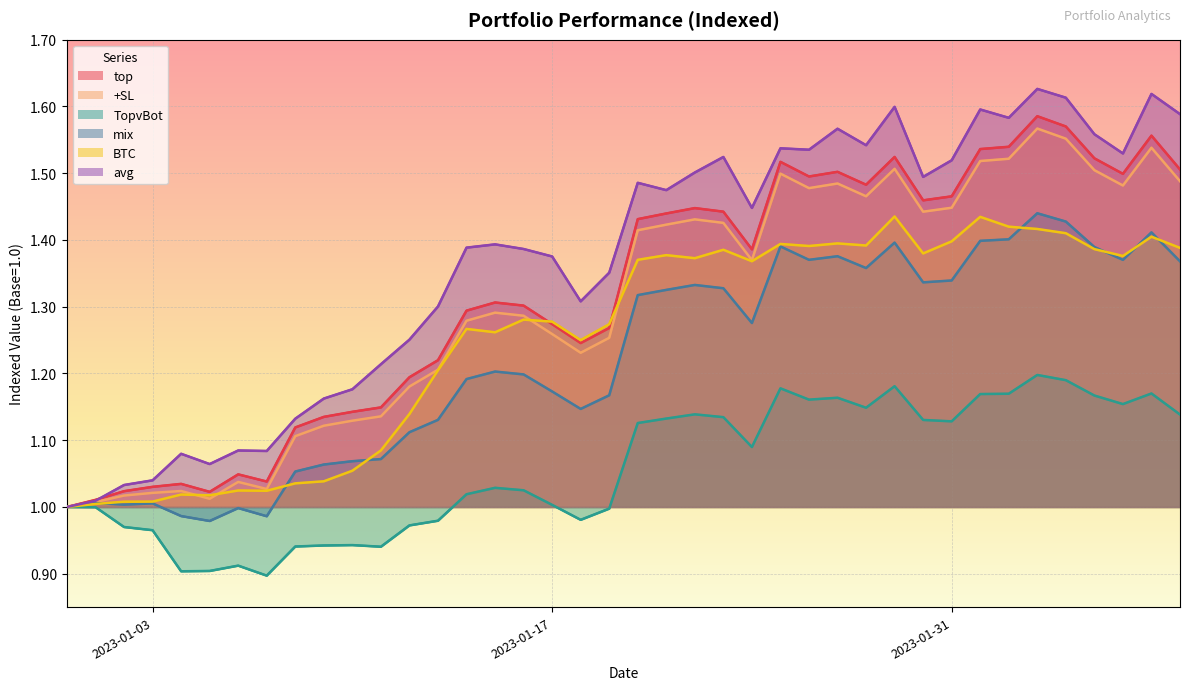

What is the difference between the maximum and minimum values in the BTC series?

0.4